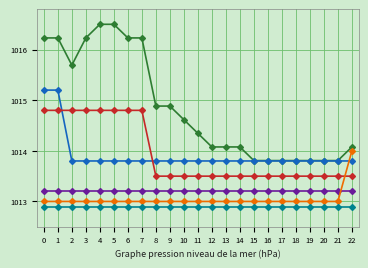

What is the total value across all series at 18?

6080.2